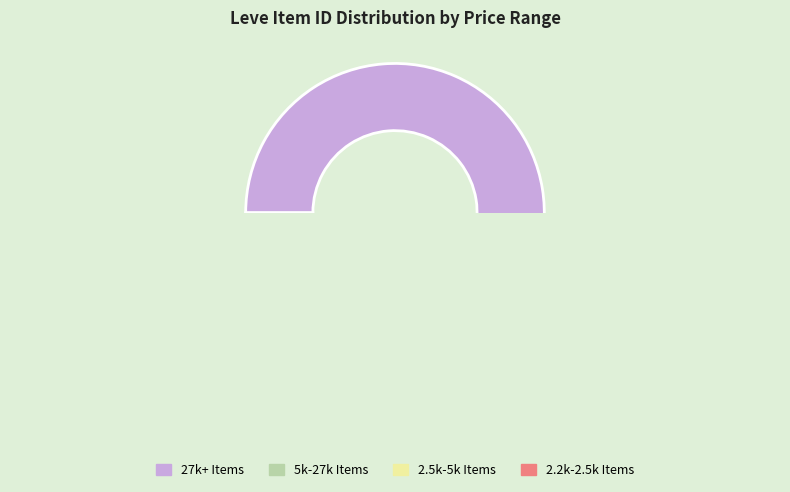

True or false: Bronze Chain Coif accounts for 11% of the total.

False